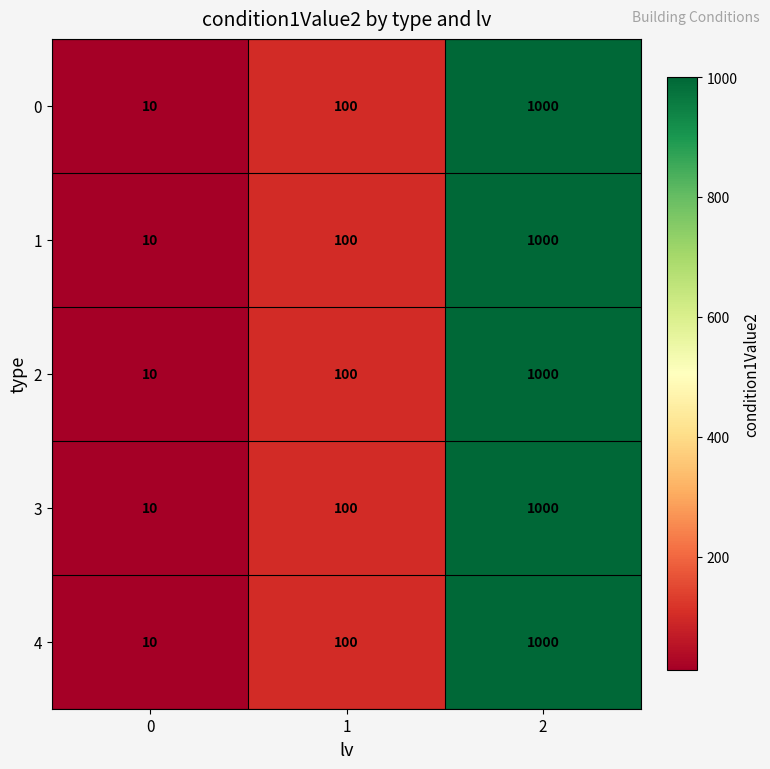

Reading right to left, what are all the values shown in this chart?

0: 1000	100	10
1: 1000	100	10
2: 1000	100	10
3: 1000	100	10
4: 1000	100	10